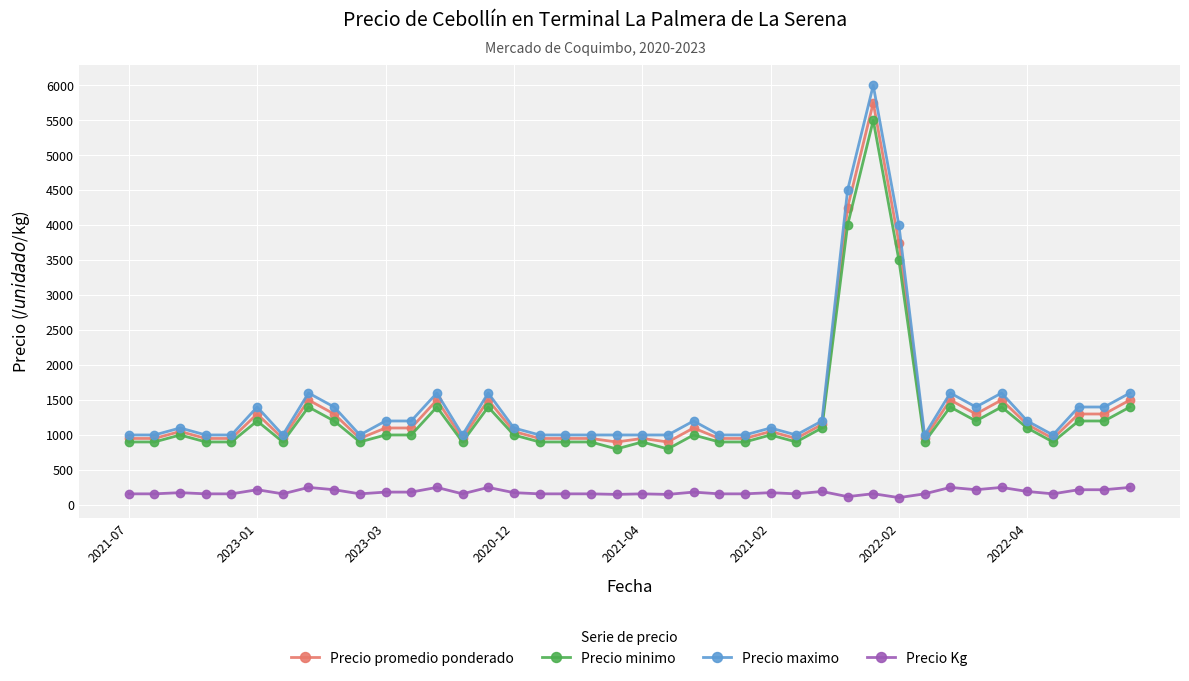

What is the minimum value for Precio Kg?

104